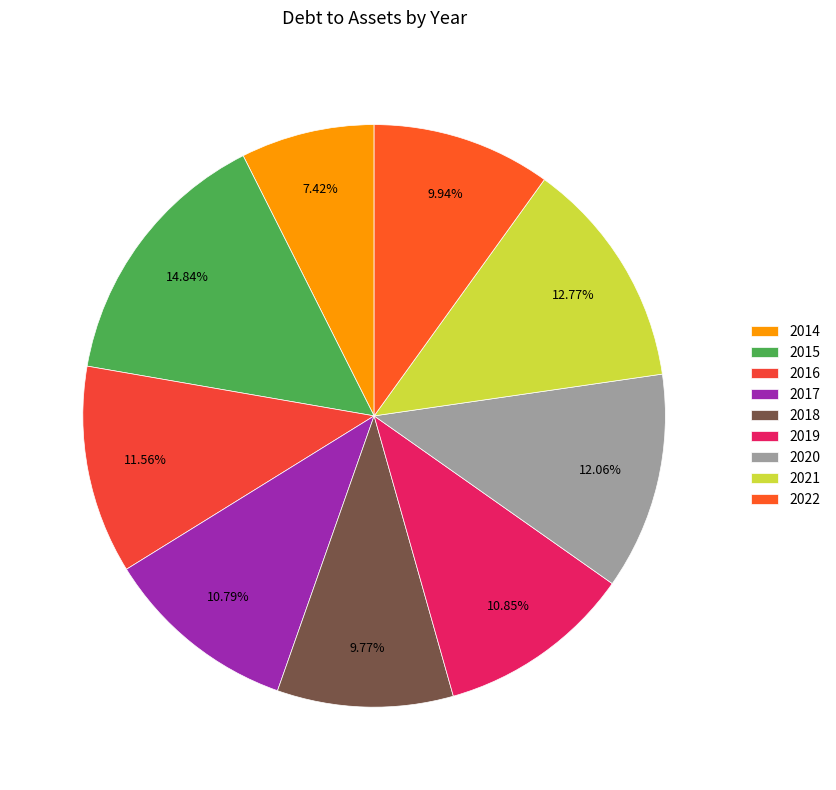

Which slice is the largest?

2015